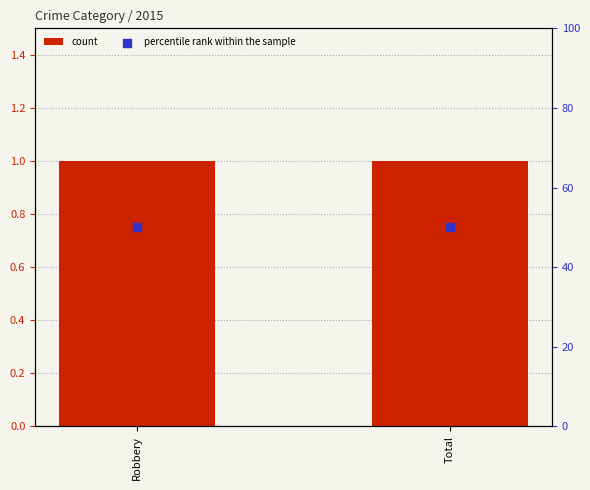

What is the total value across all series at Total?

51